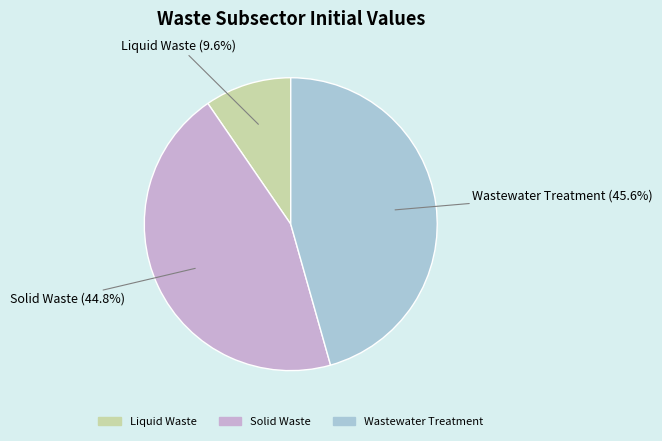

Rank the categories by value from lowest to highest.

Liquid Waste, Solid Waste, Wastewater Treatment